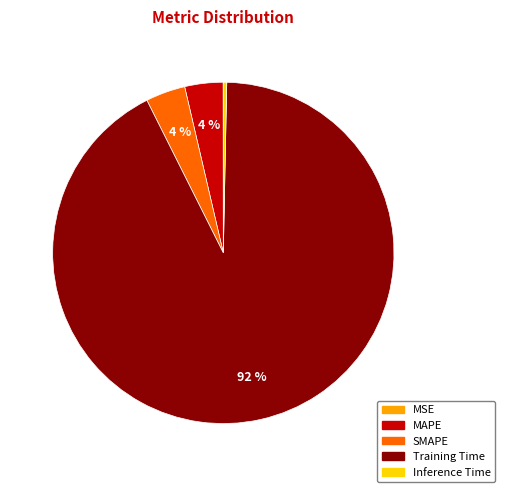

The MAPE slice represents 16% of the pie. True or false?

False